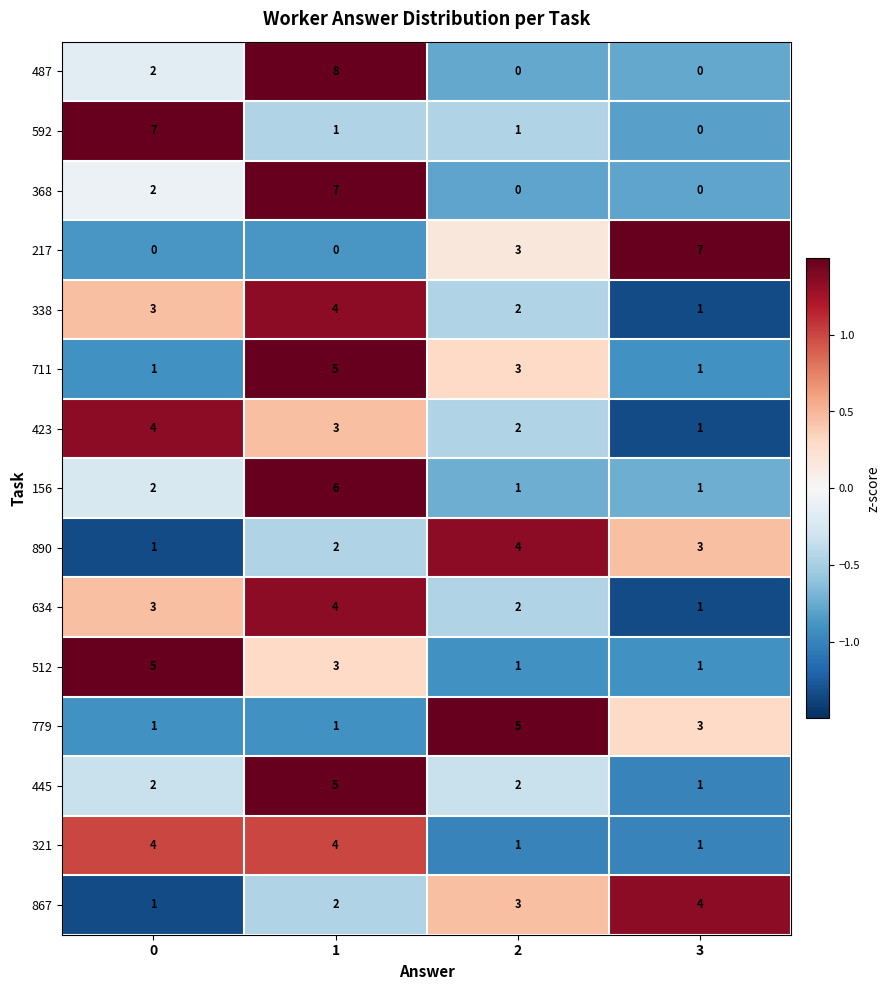

True or false: 512 has a value of 1 at 3.

True